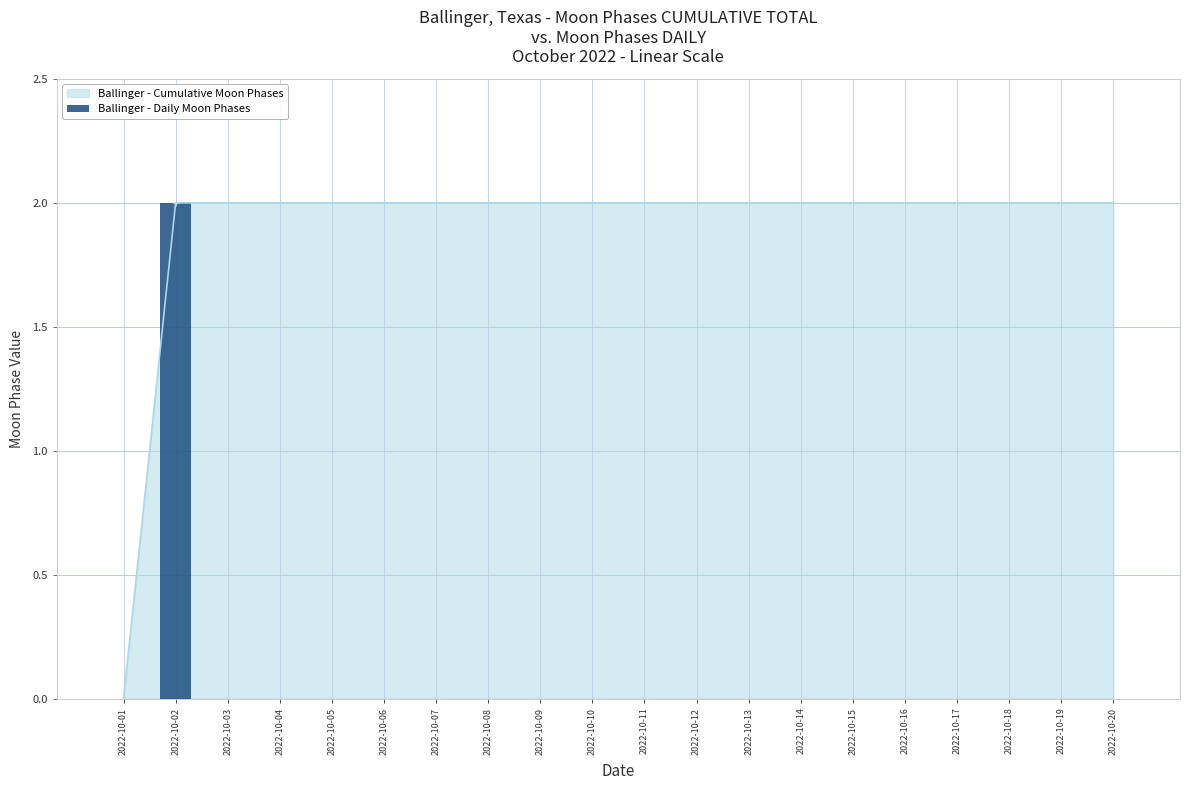

List the labels in order of value, largest first.

2022-10-02, 2022-10-01, 2022-10-03, 2022-10-04, 2022-10-05, 2022-10-06, 2022-10-07, 2022-10-08, 2022-10-09, 2022-10-10, 2022-10-11, 2022-10-12, 2022-10-13, 2022-10-14, 2022-10-15, 2022-10-16, 2022-10-17, 2022-10-18, 2022-10-19, 2022-10-20